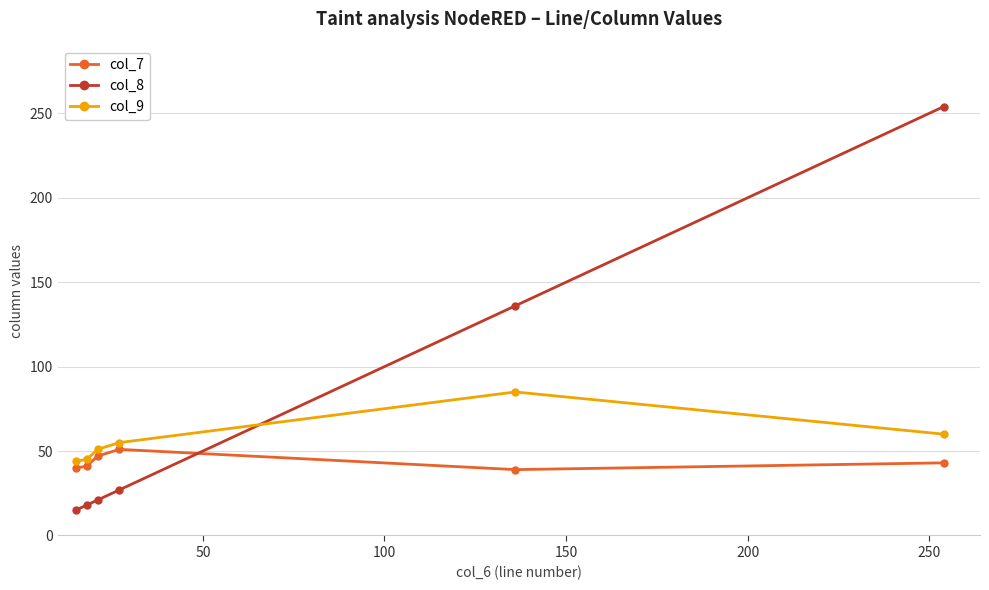

What is the value of the col_8 point at the 6th from the left?

254